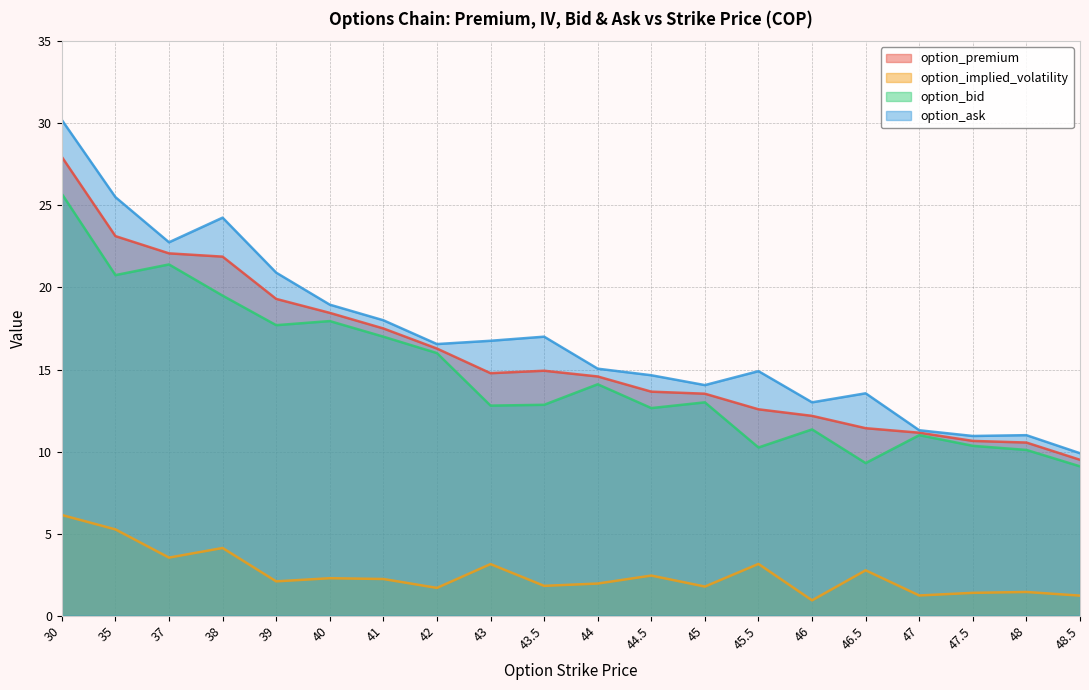

True or false: option_ask has a value of 6.3 at 48.5.

False